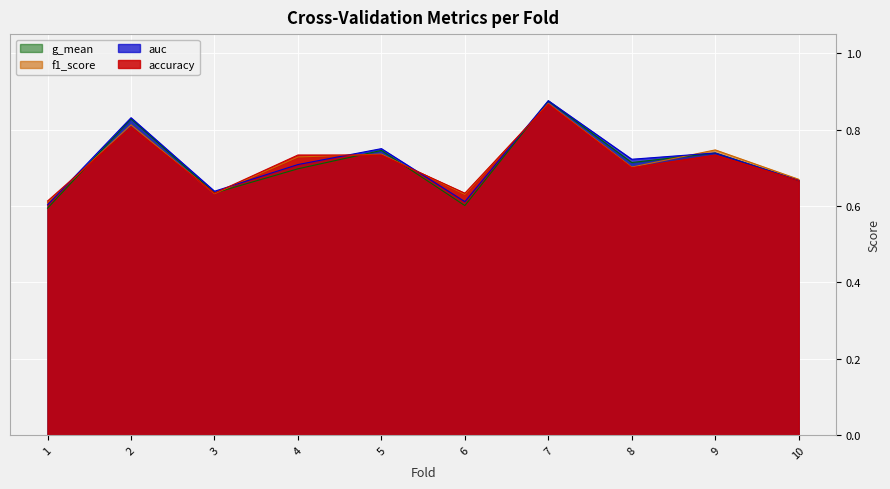

The auc series shows 0.4 at 4. True or false?

False